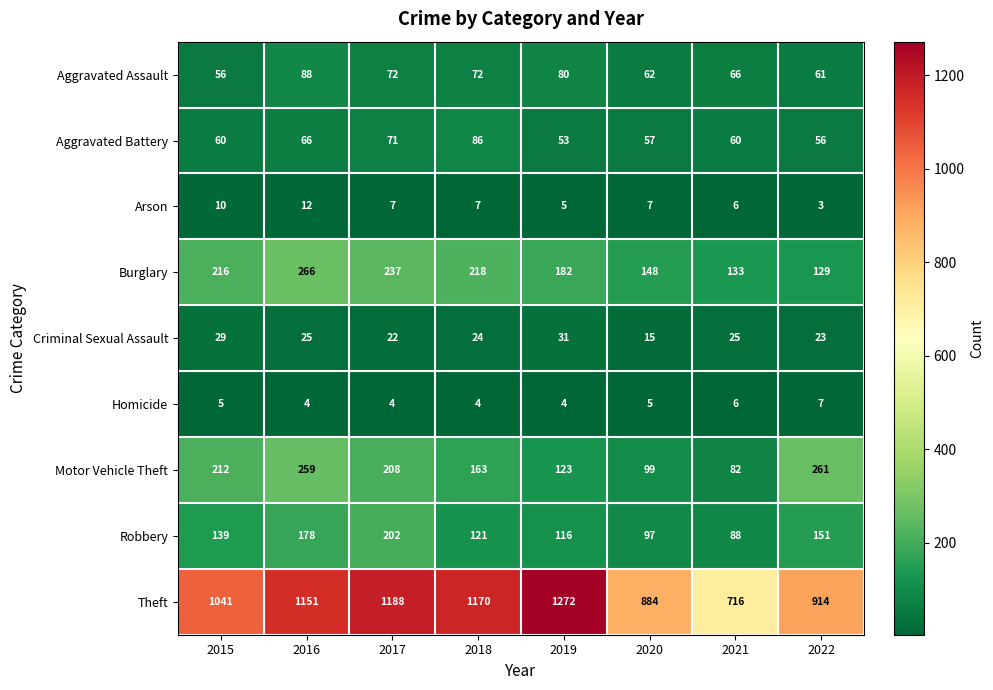

What is the total value across all series at 2017?

2011